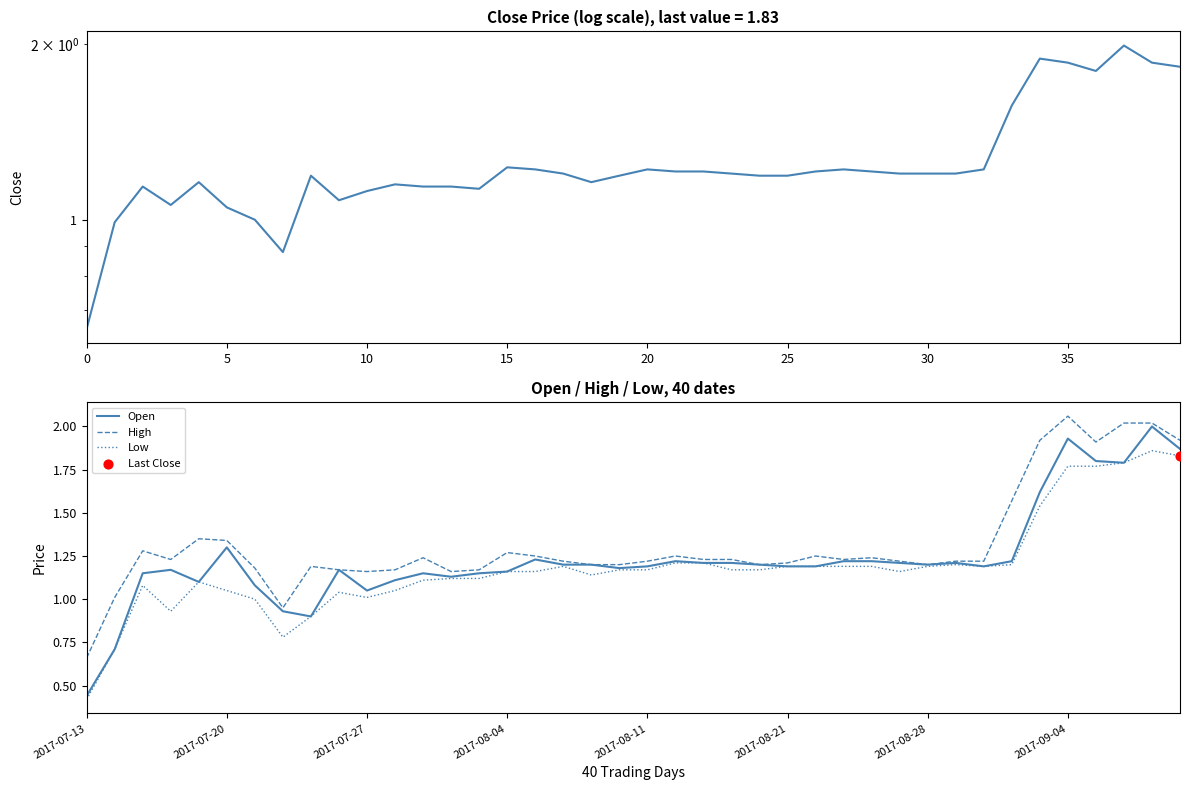

Which series has the widest spread of Y values?

Open